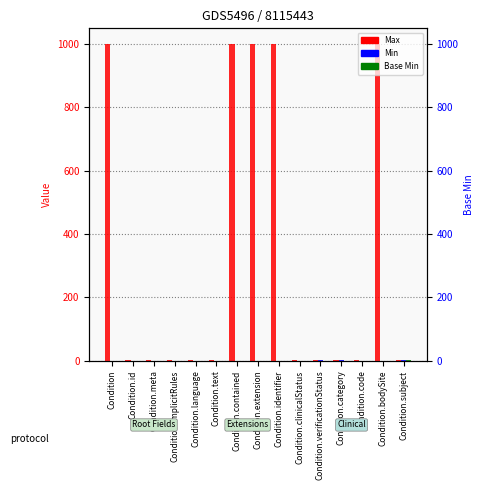

Rank the series by their maximum value, from lowest to highest.

Min, Base Min, Max